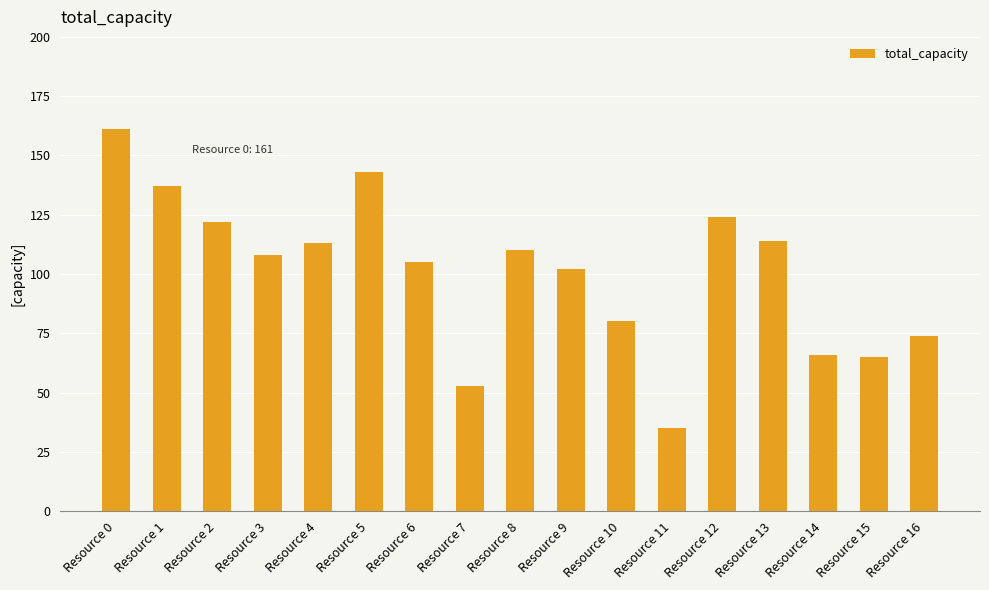

Which category has the highest value across all series?

Resource 0